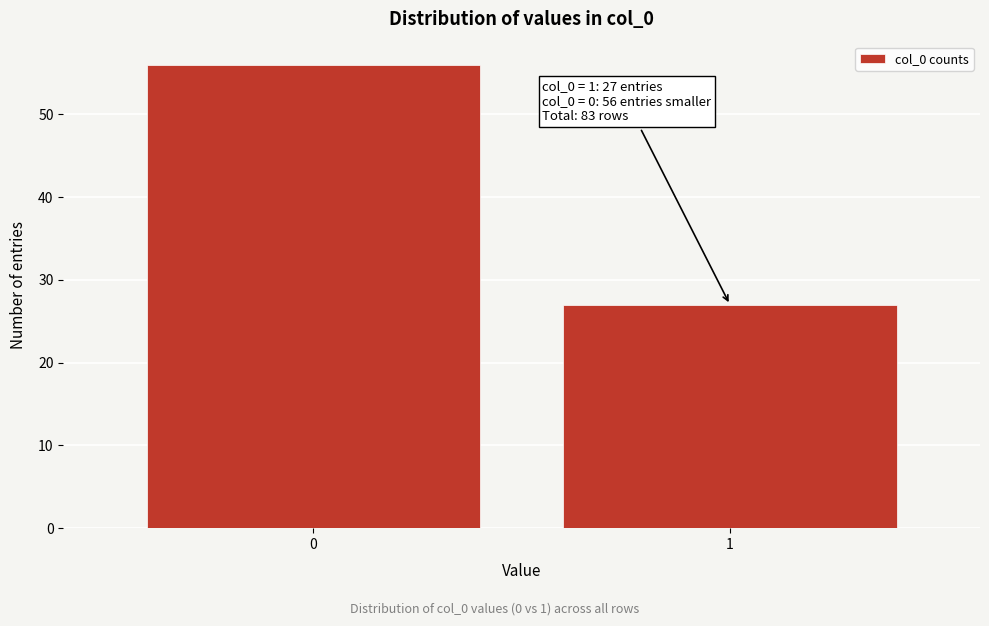

Reading right to left, what are all the values shown in this chart?

27	56